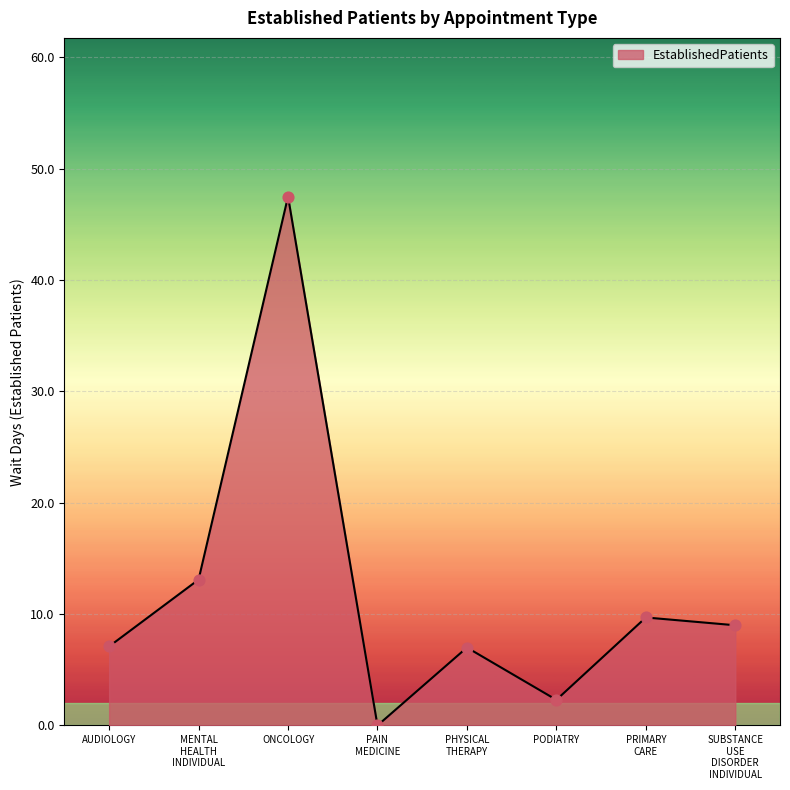

What is the difference between the maximum and minimum values?

47.5